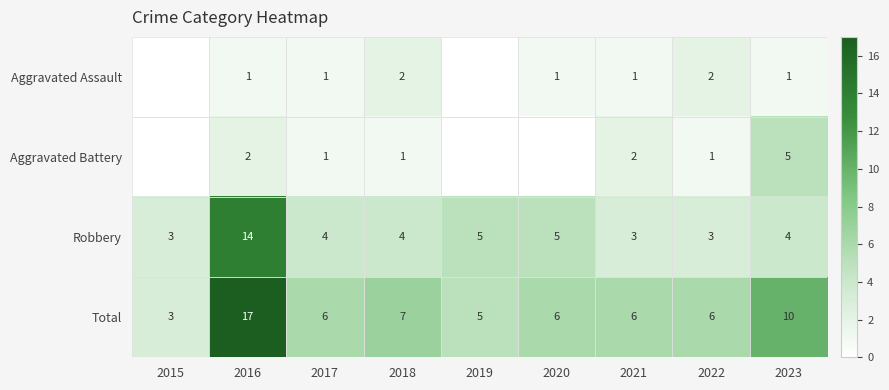

The Aggravated Assault series shows 1.4 at 2017. True or false?

False